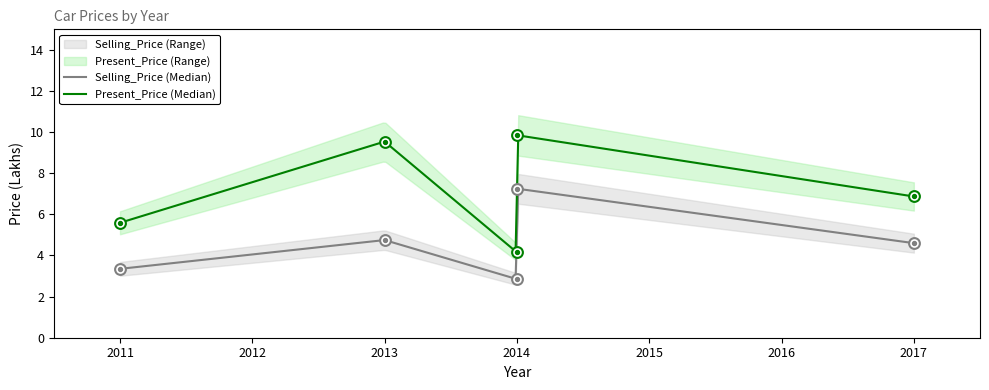

Which series reaches the maximum Y coordinate?

Present_Price